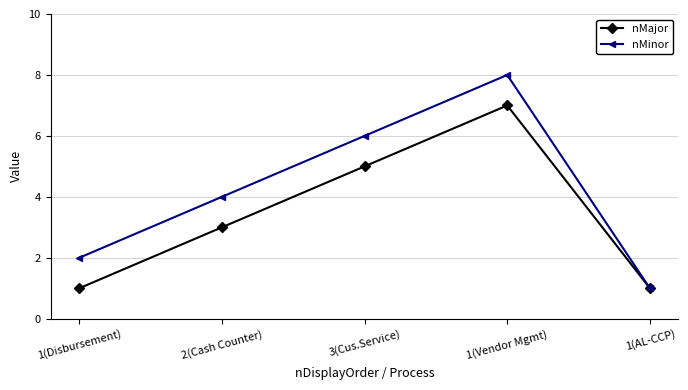

What is the value of the nMinor point at the 5th from the left?

1